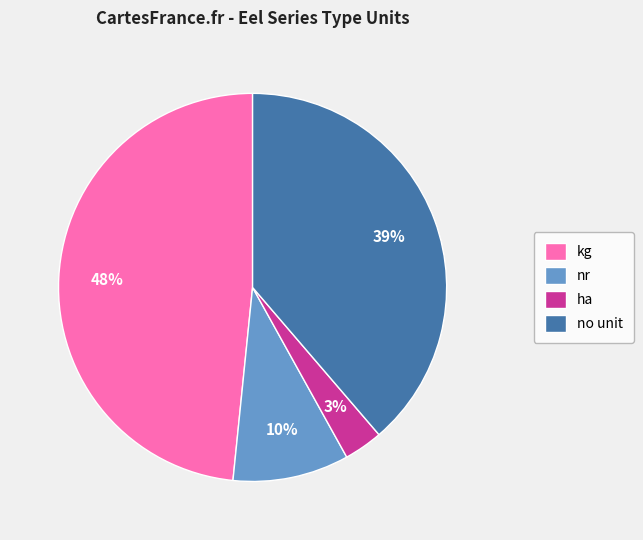

How many segments does this pie chart have?

4